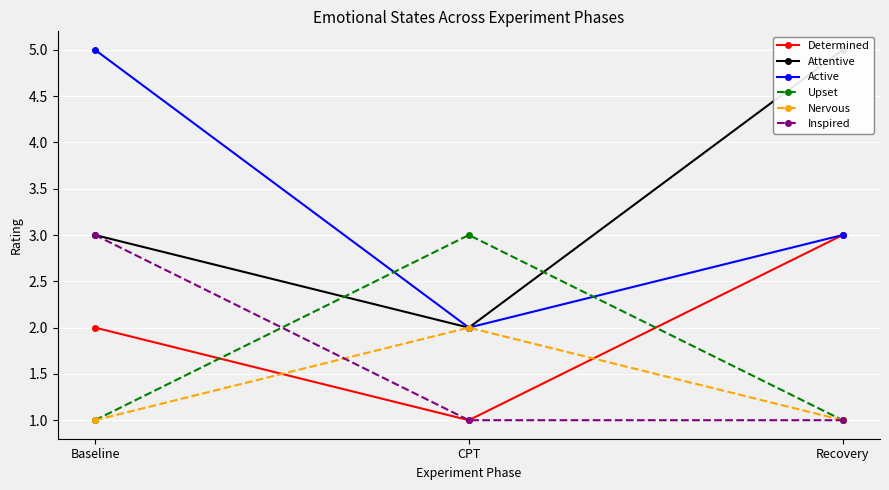

Reading right to left, transcribe all the data shown in this chart.

Determined: Recovery=3	CPT=1	Baseline=2
Attentive: Recovery=5	CPT=2	Baseline=3
Active: Recovery=3	CPT=2	Baseline=5
Upset: Recovery=1	CPT=3	Baseline=1
Nervous: Recovery=1	CPT=2	Baseline=1
Inspired: Recovery=1	CPT=1	Baseline=3